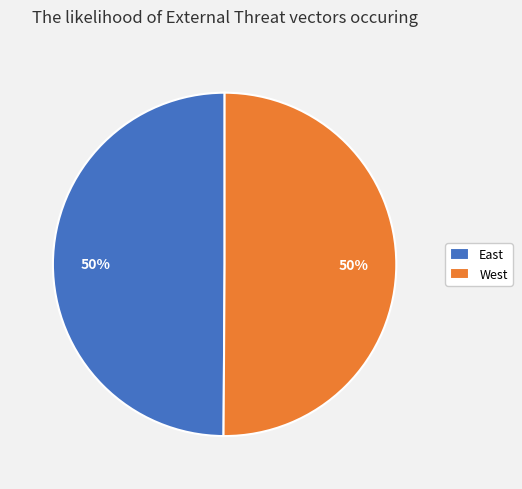

To the nearest percent, what percentage of the pie is West?

50%